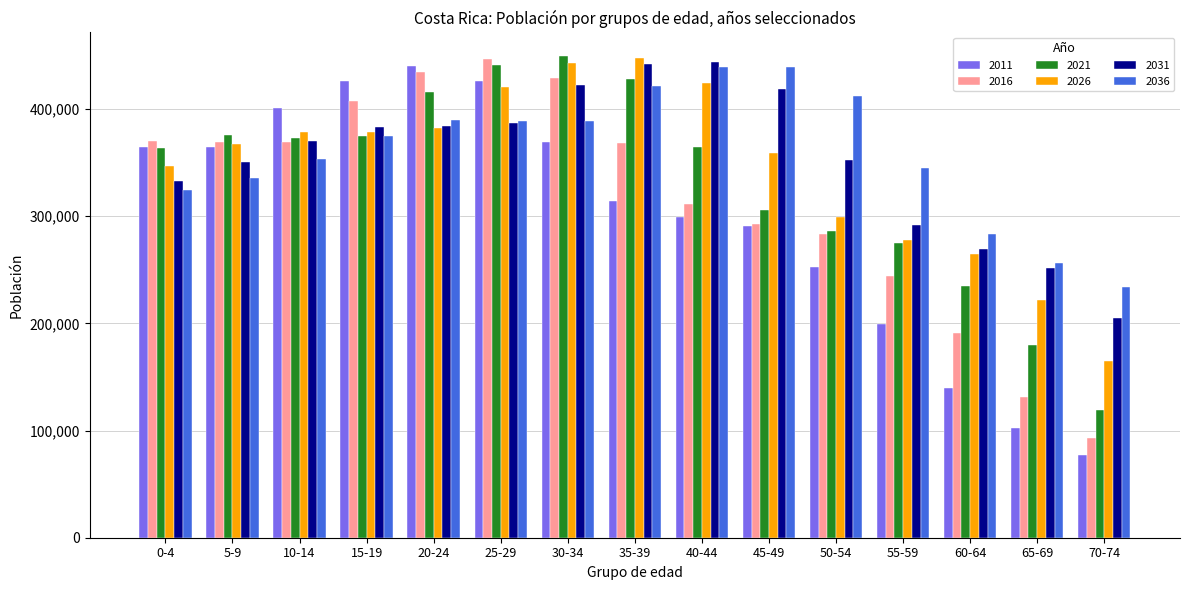

What is the spread (max minus min) of values at 10-14?

47237